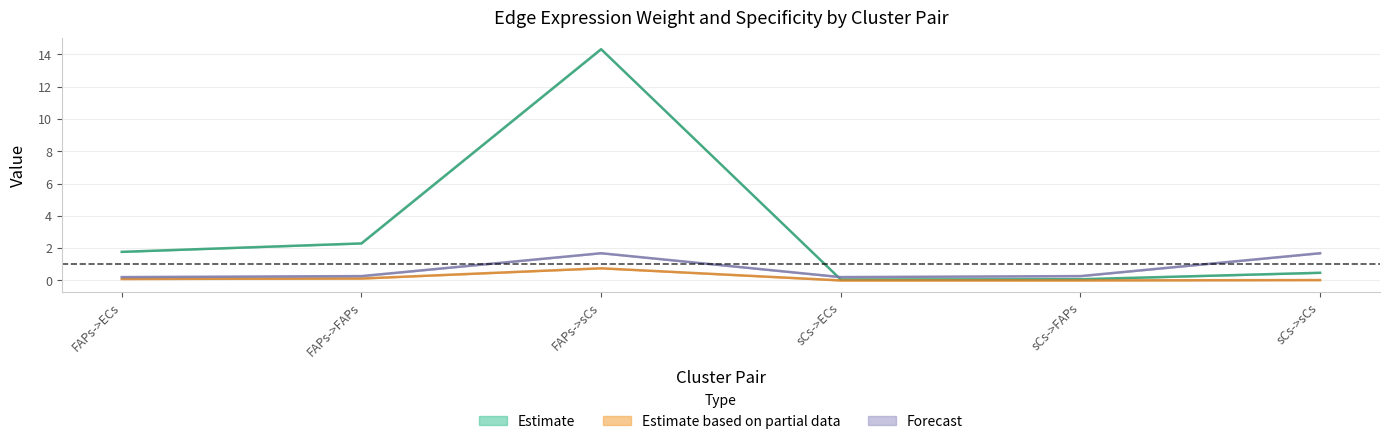

The Edge average expression weight series shows 1.8 at FAPs->ECs. True or false?

True